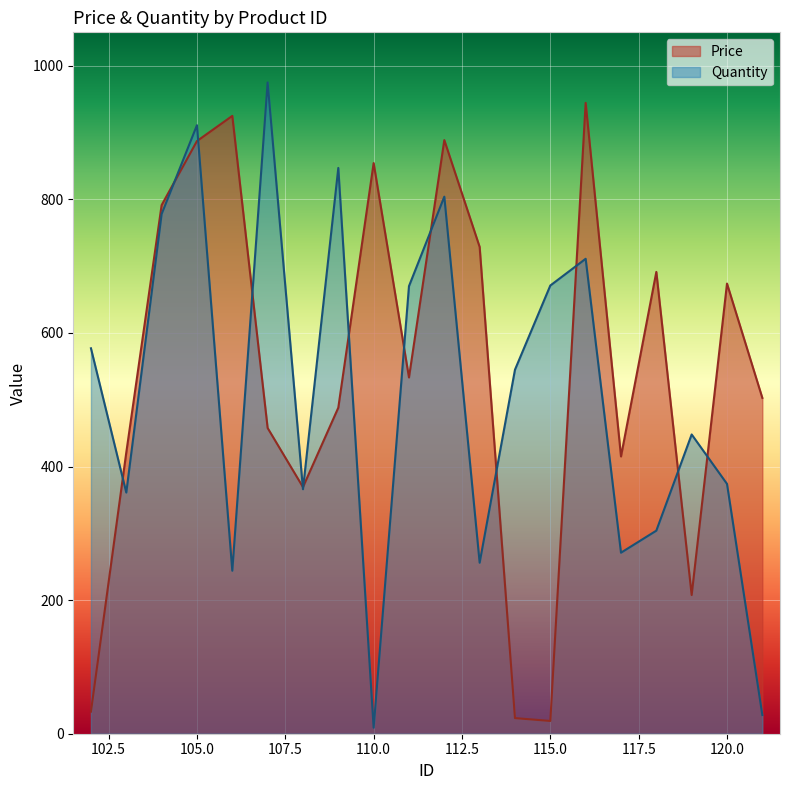

Is the value of Price at 105 greater than the value of Quantity at 102?

Yes